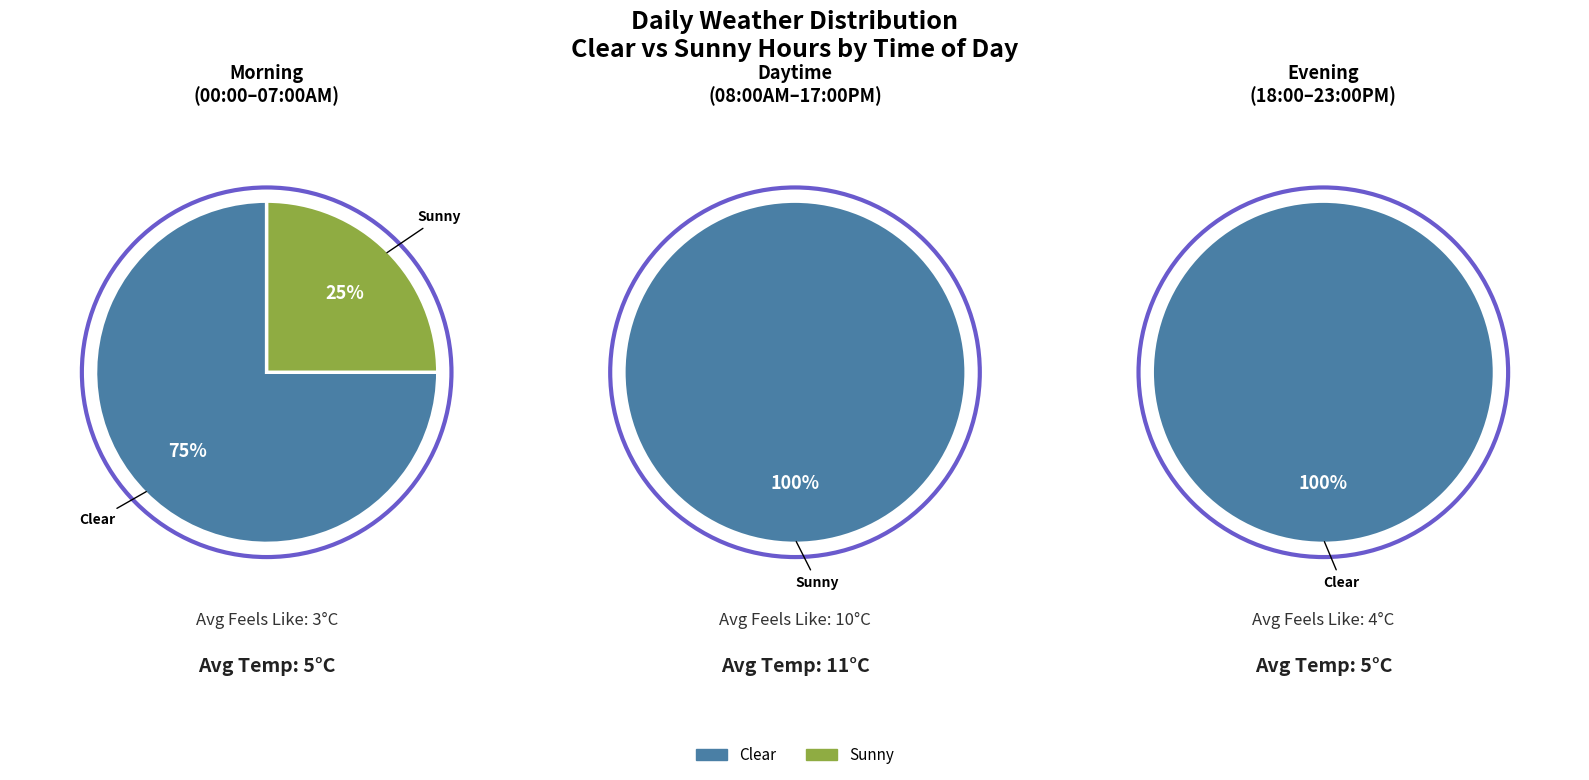

Between 3 and 4, which series saw the biggest shift?

Sunny